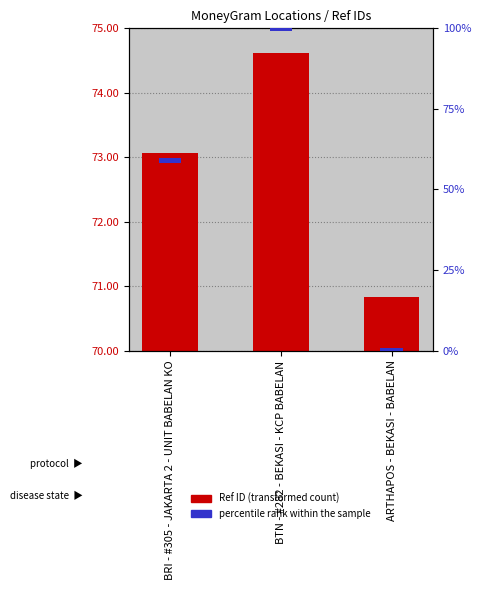

What are all the series names shown in the legend?

Ref ID, percentile rank within the sample